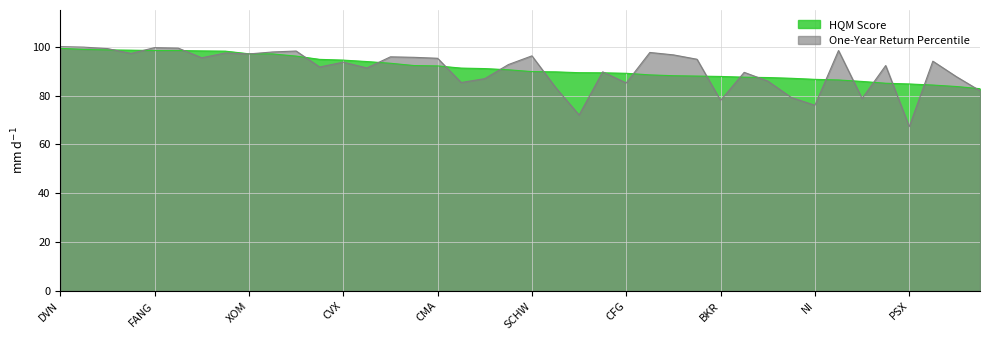

What is the lowest value of the HQM Score series?

82.8